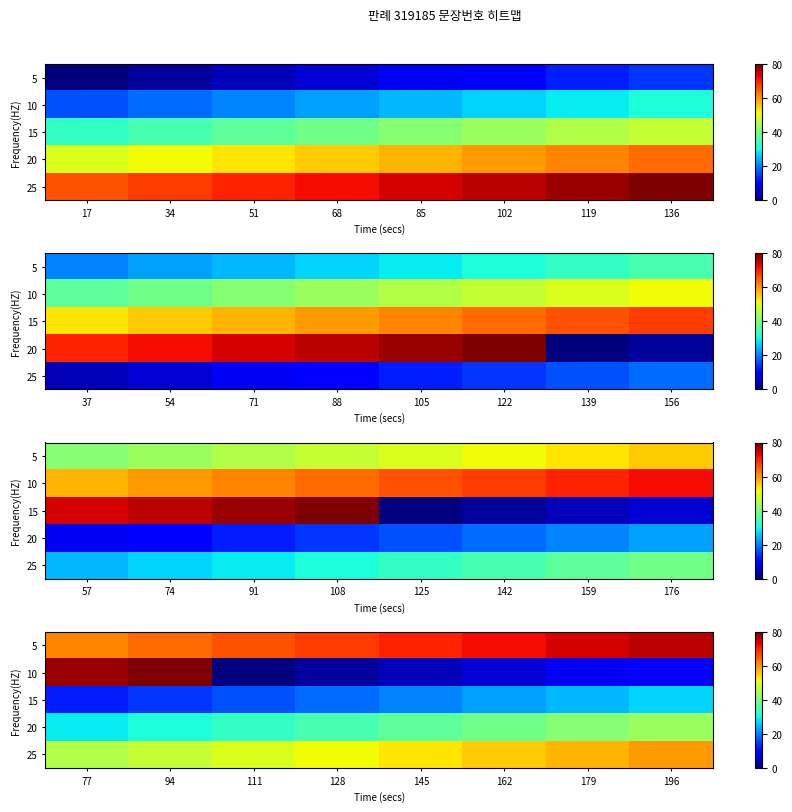

What value does the 10 series have at 162?

6.2